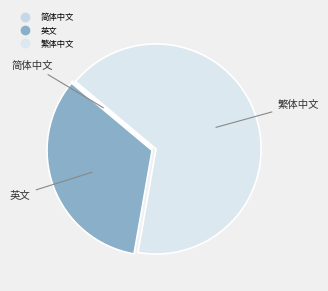

Between 繁体中文 and 英文, which is larger?

繁体中文